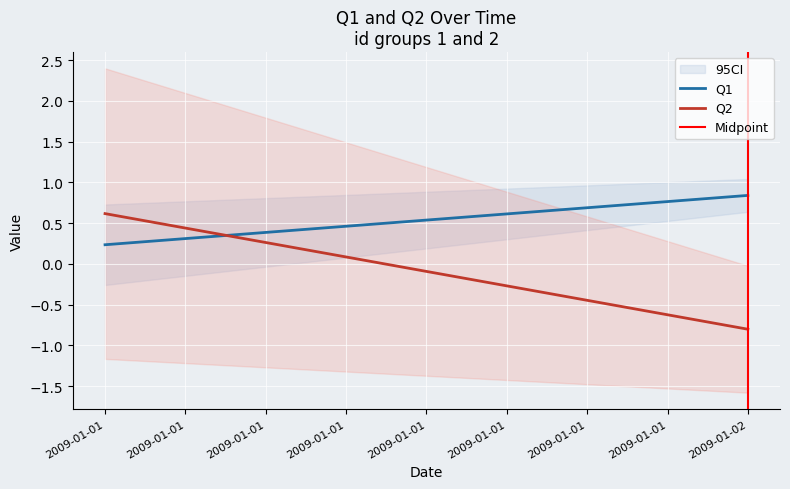

The value of Midpoint at 2009-01-01 is 0.5. True or false?

False